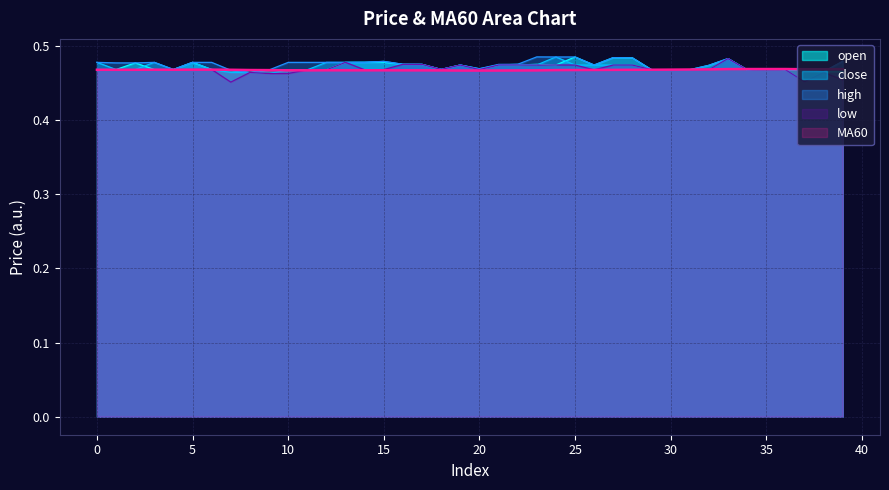

At which label is close closest to 0?

37